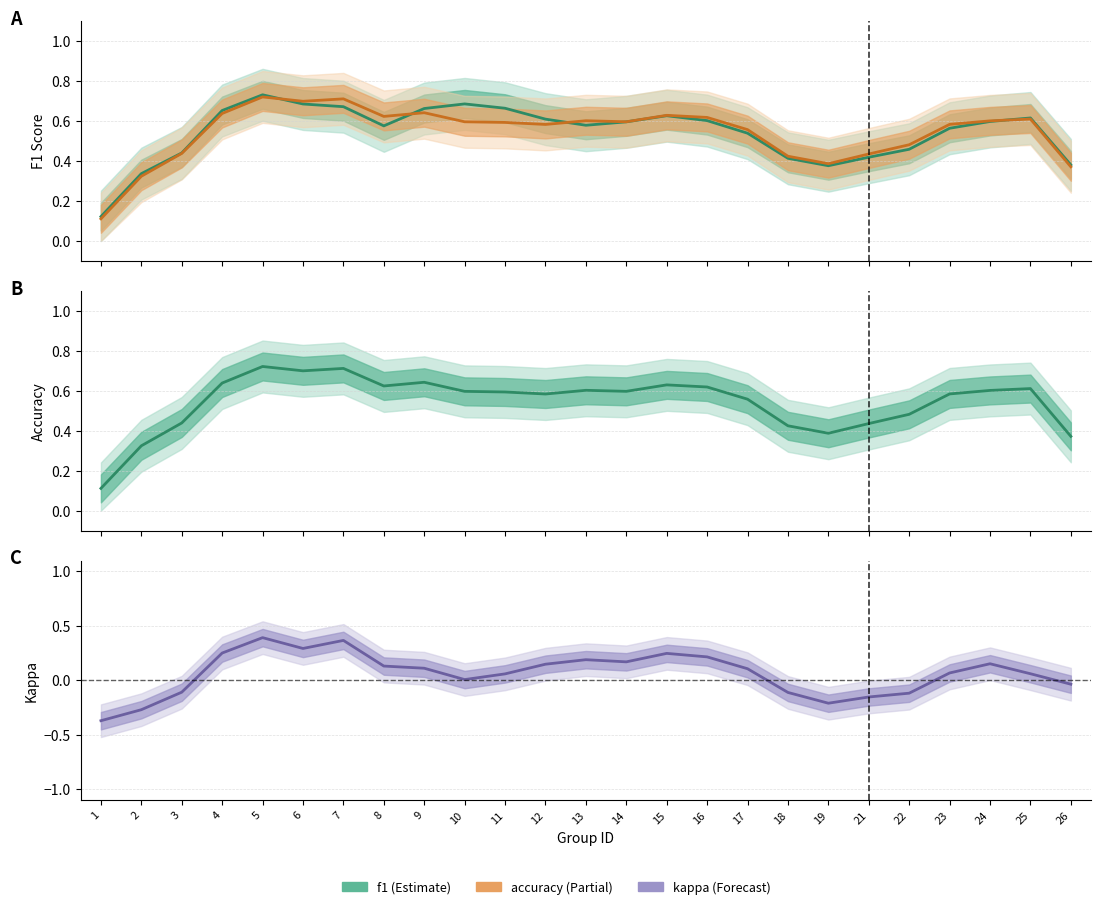

Is it true that accuracy equals 0.4 at 19?

True